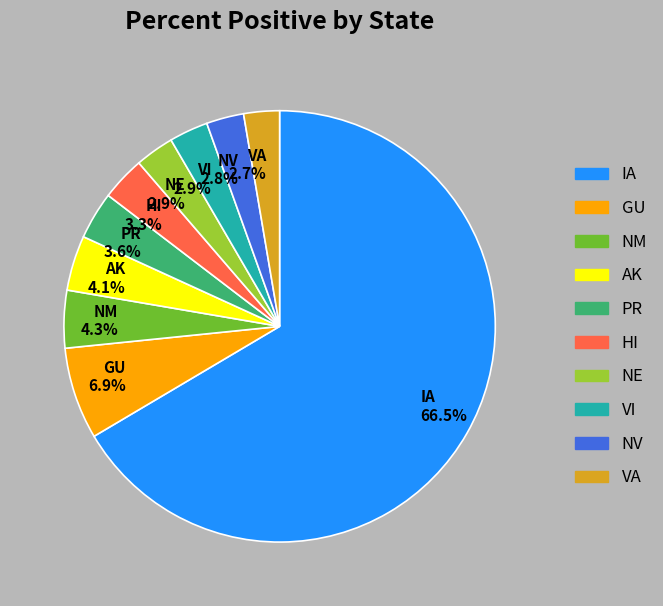

What is the ratio of the value at PR 3.6% to the value at VA 2.7%?

1.3